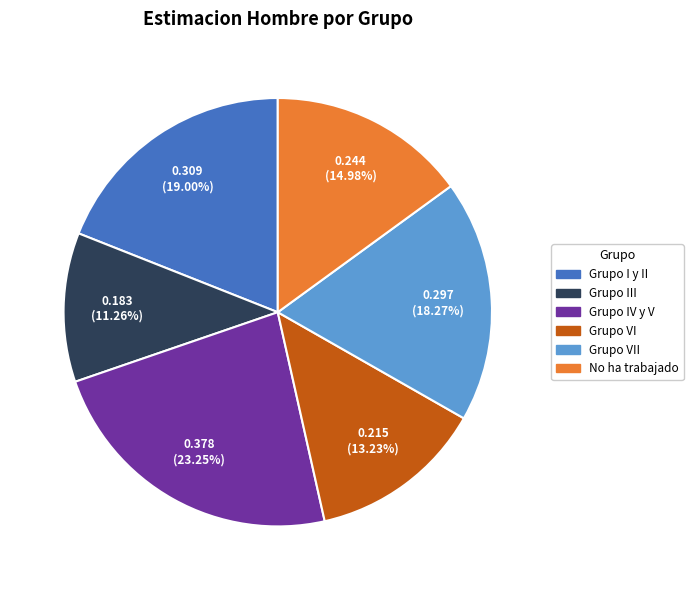

To the nearest percent, what is the average slice percentage?

17%